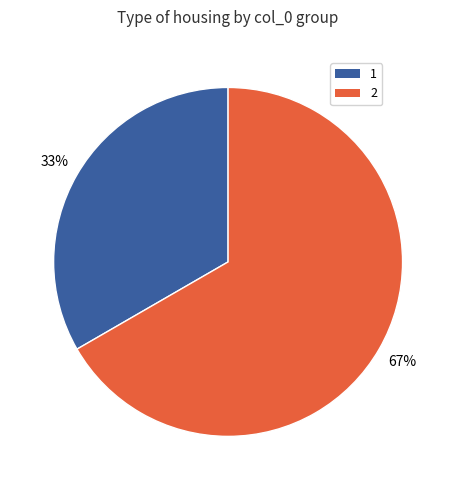

Combined, do 1 and 2 account for over 50%?

Yes